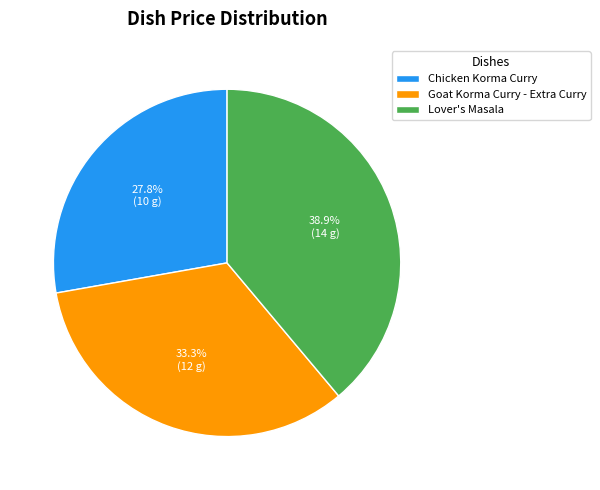

Is it true that Lover's Masala is 39% of the pie?

True